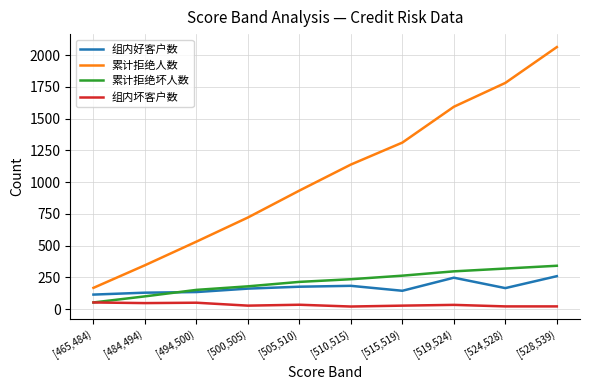

What is the lowest value of the 累计拒绝人数 series?

168